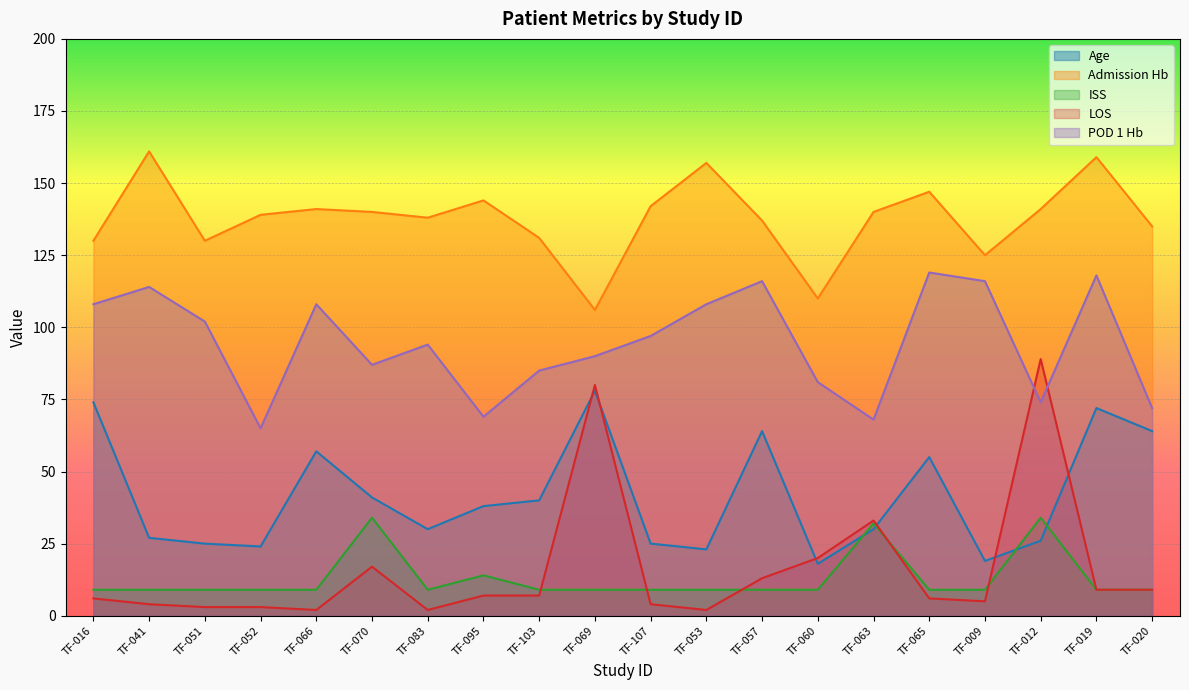

The Age series shows 18 at TF-020. True or false?

False